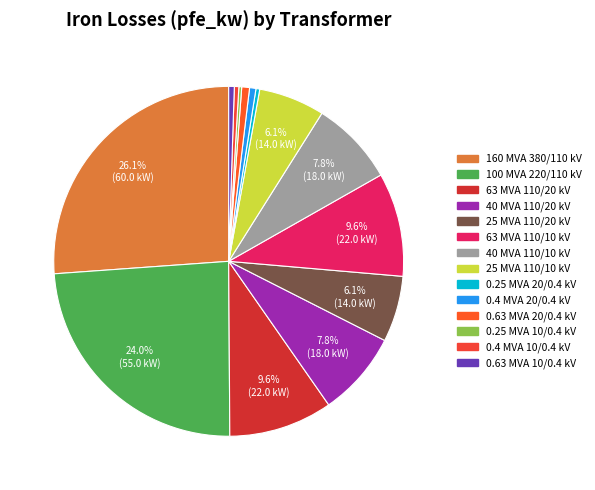

To the nearest percent, what percentage of the pie is 63 MVA 110/10 kV?

10%